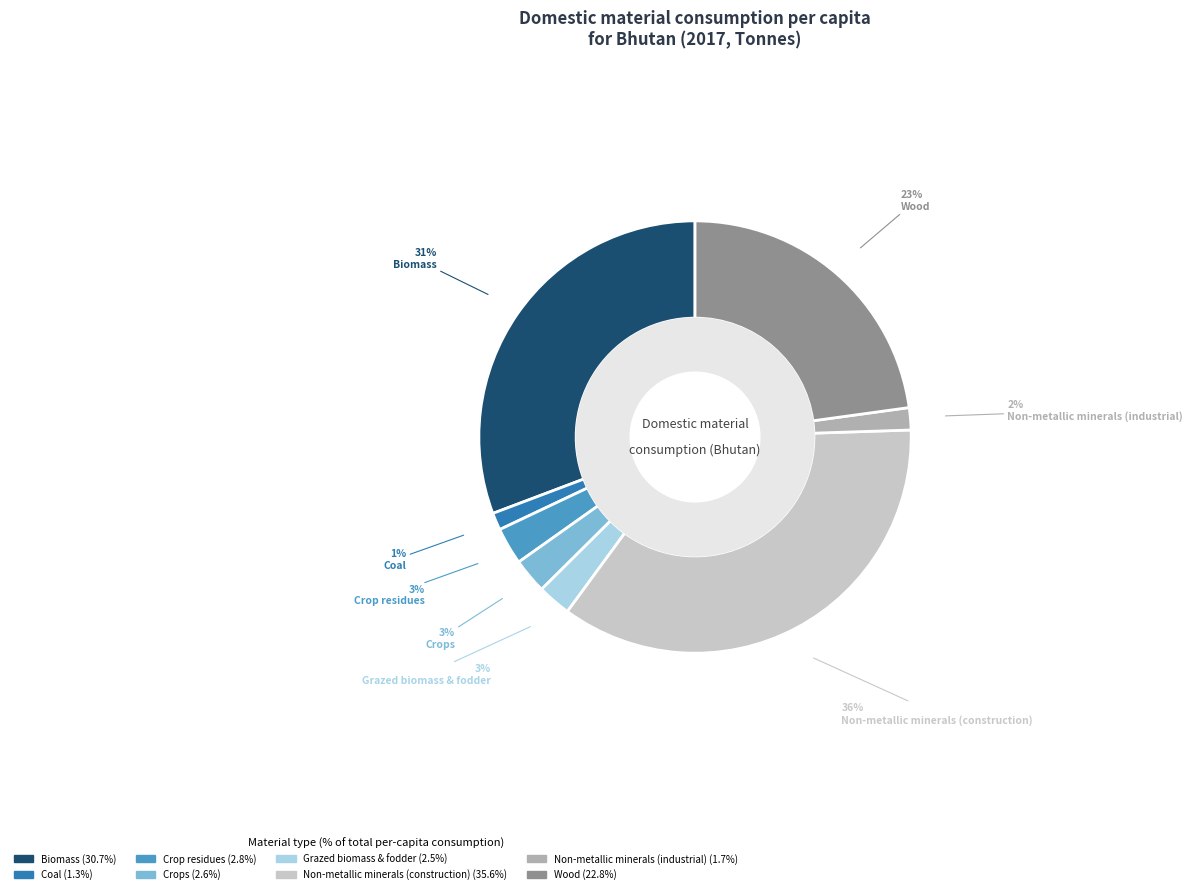

To the nearest percent, what percentage of the pie is Grazed biomass & fodder?

3%